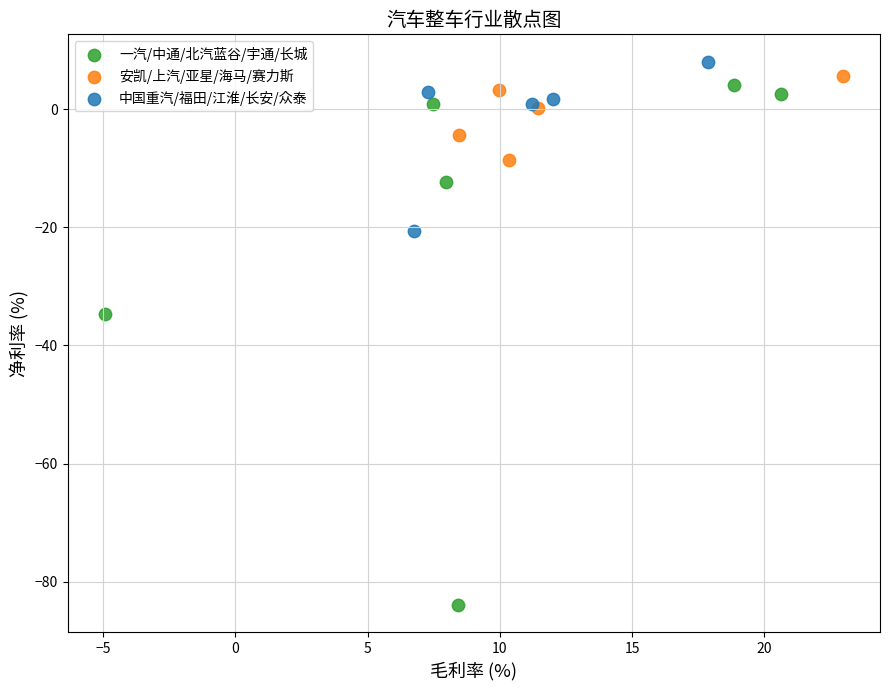

Which series reaches the minimum Y coordinate?

一汽/中通/北汽蓝谷/宇通/长城